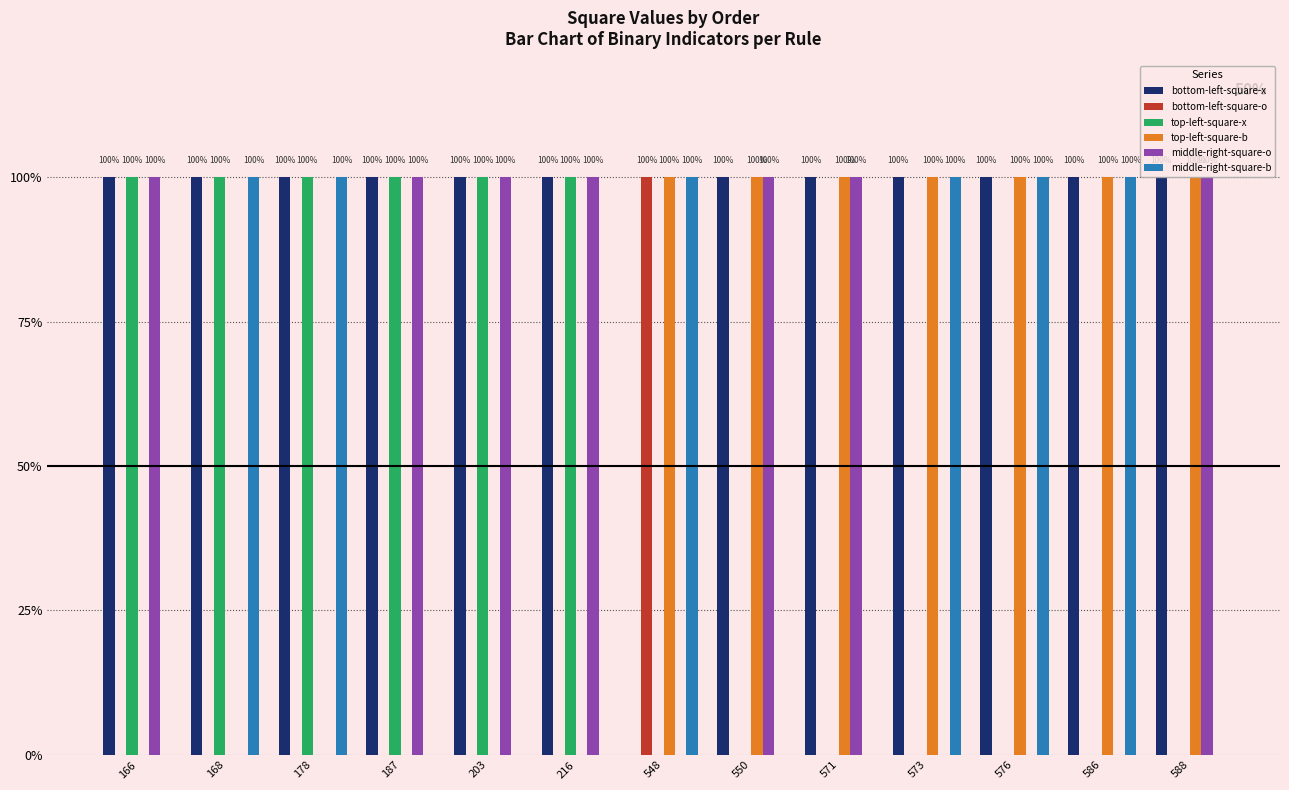

What is the sum of the bottom-left-square-o values at 548 and 573?

1